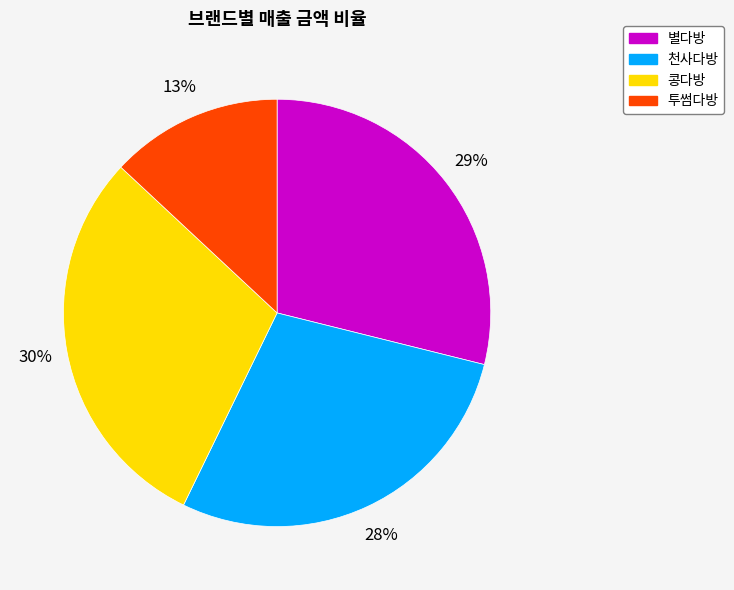

Does 별다방 represent more than half of the total?

No